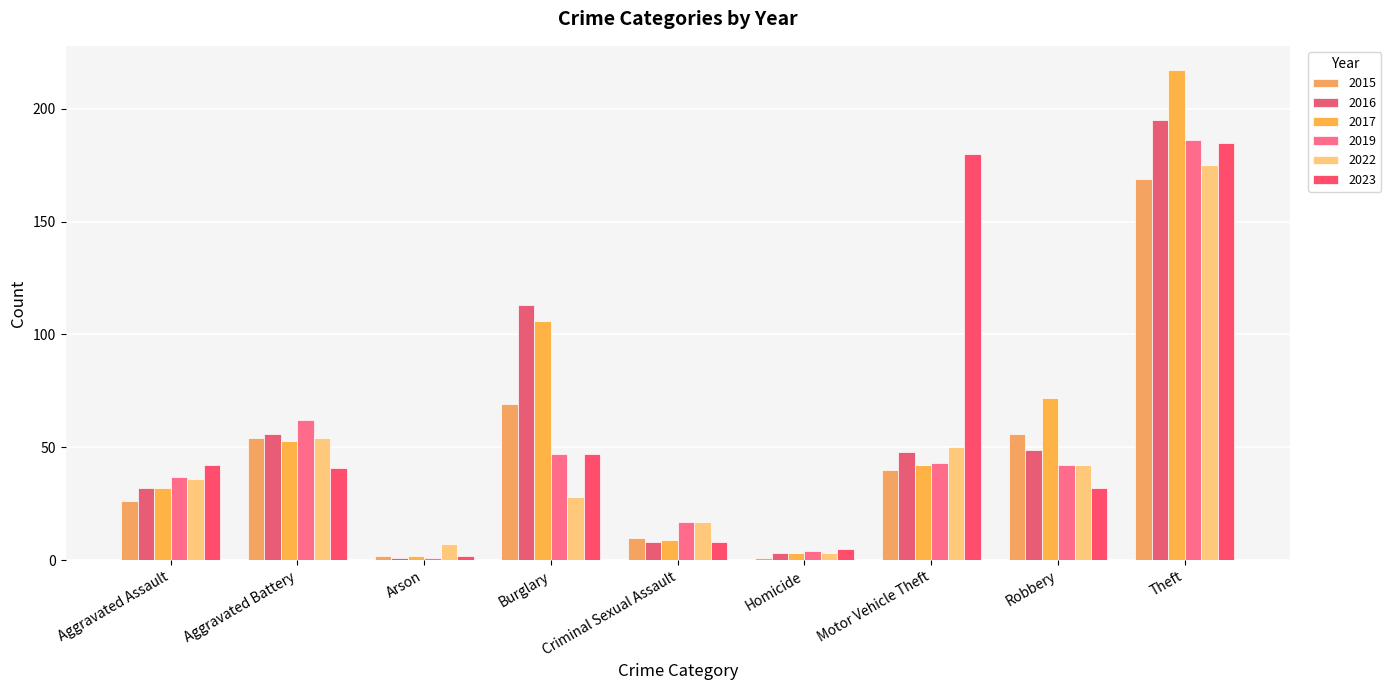

What is the sum of the 2015 values at Arson and Motor Vehicle Theft?

42